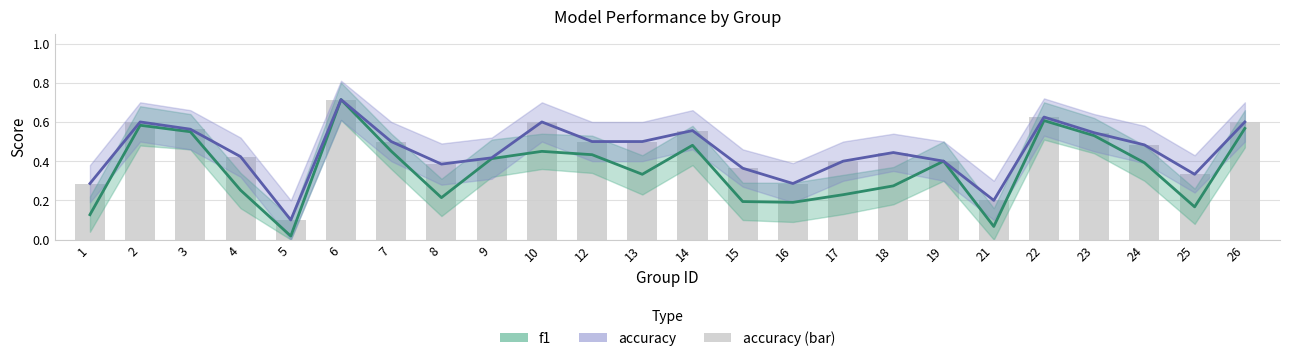

At which category is the sum across all series the highest?

6